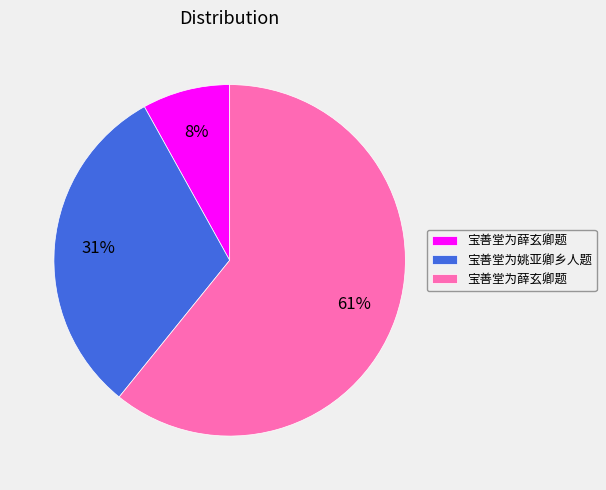

To the nearest percent, what is the average slice percentage?

33%